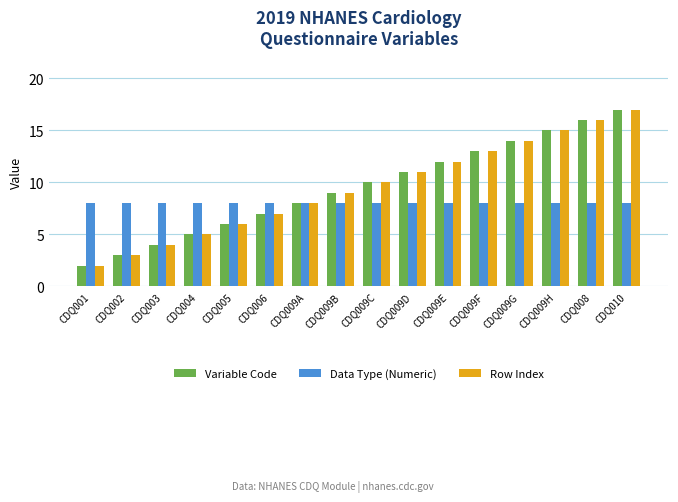

What is the total value across all series at CDQ009G?

36